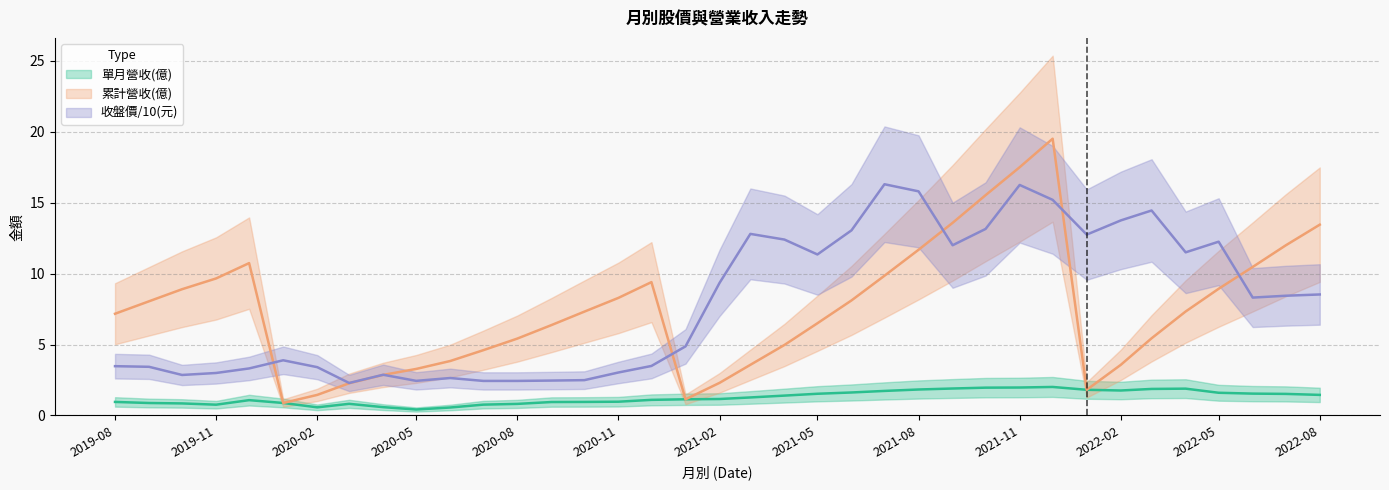

What value does the 單月營收(億) series have at 2022-05?

1.6